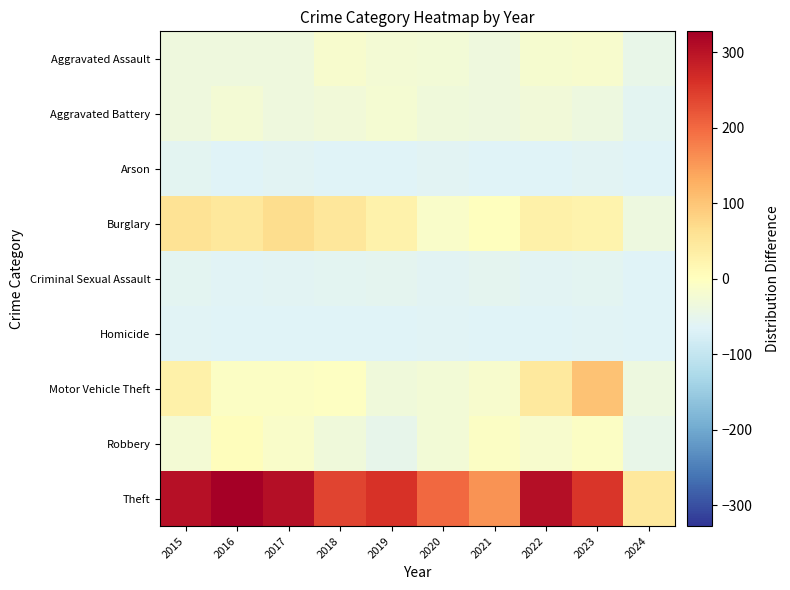

Which series has the largest total across all categories?

Theft